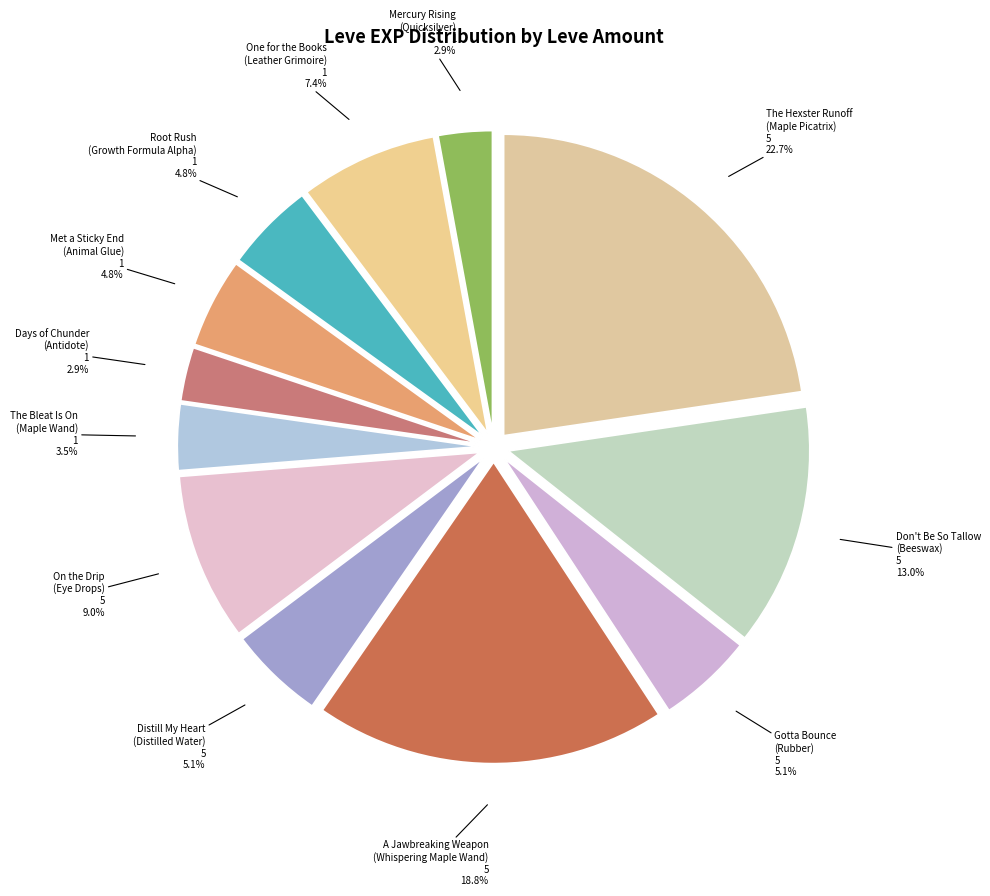

How many segments does this pie chart have?

12